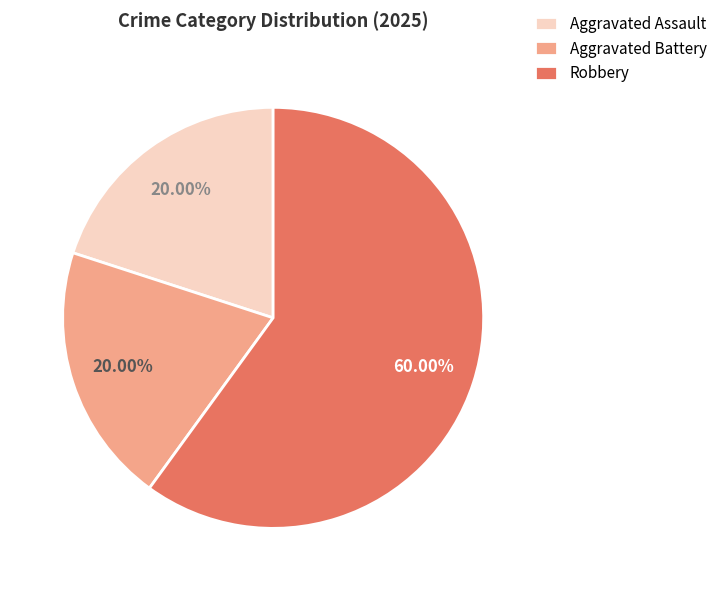

Combined, do Aggravated Assault and Robbery account for over 50%?

Yes